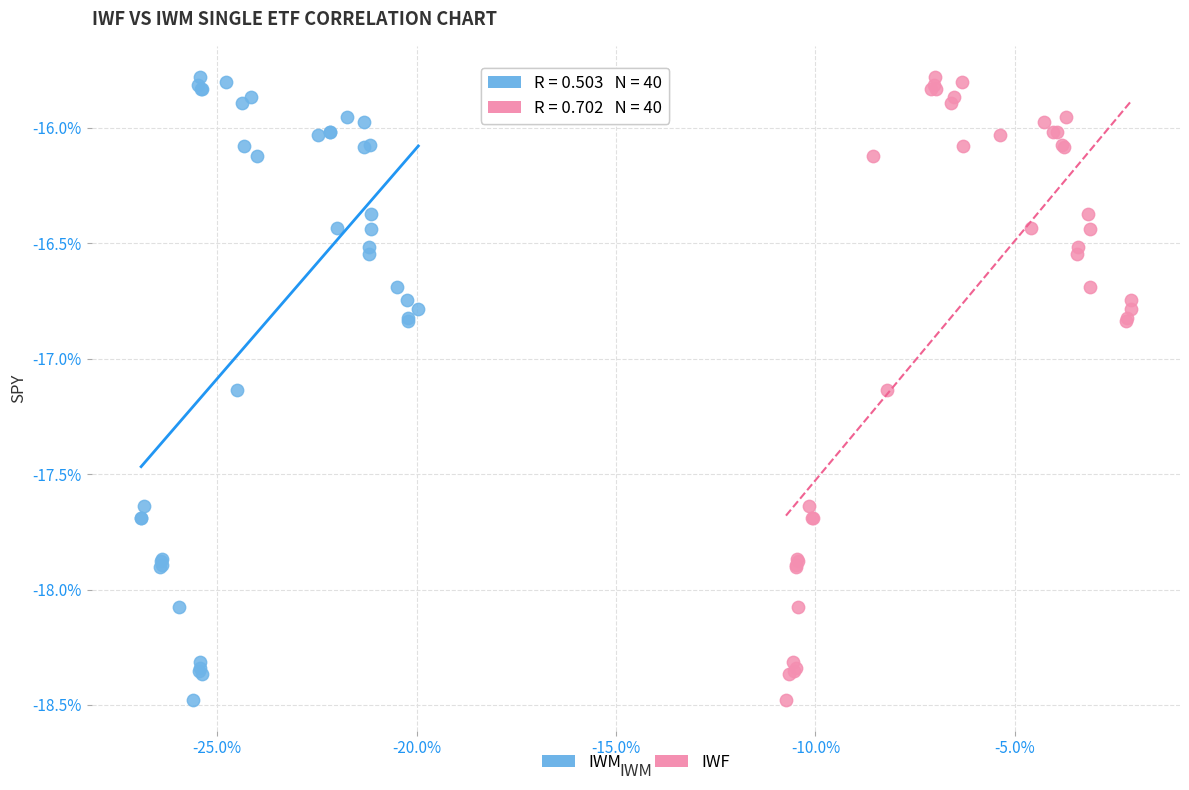

What are all the series names shown in the legend?

IWM, IWF